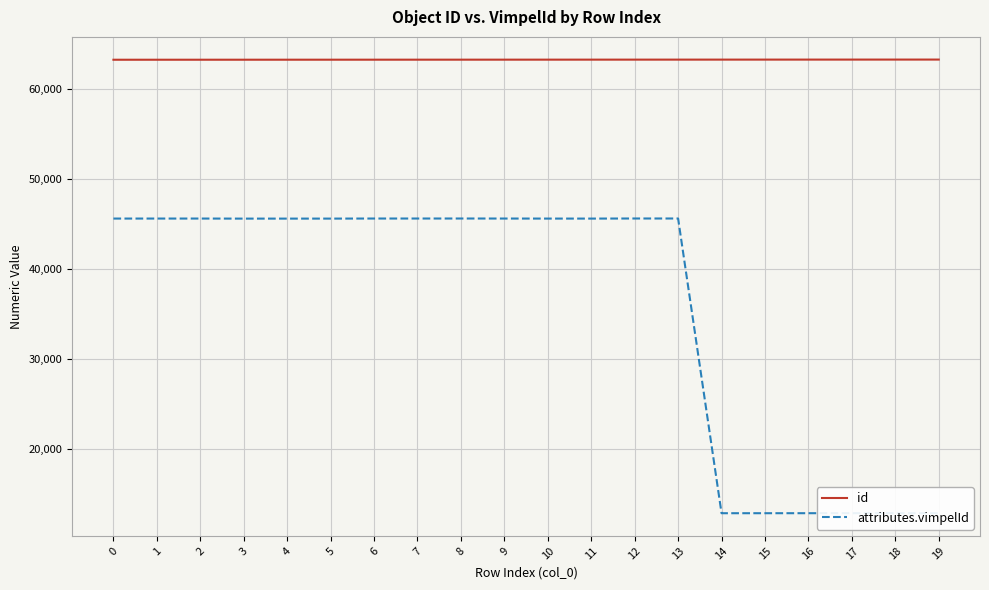

What is the minimum value shown in the chart?

12805